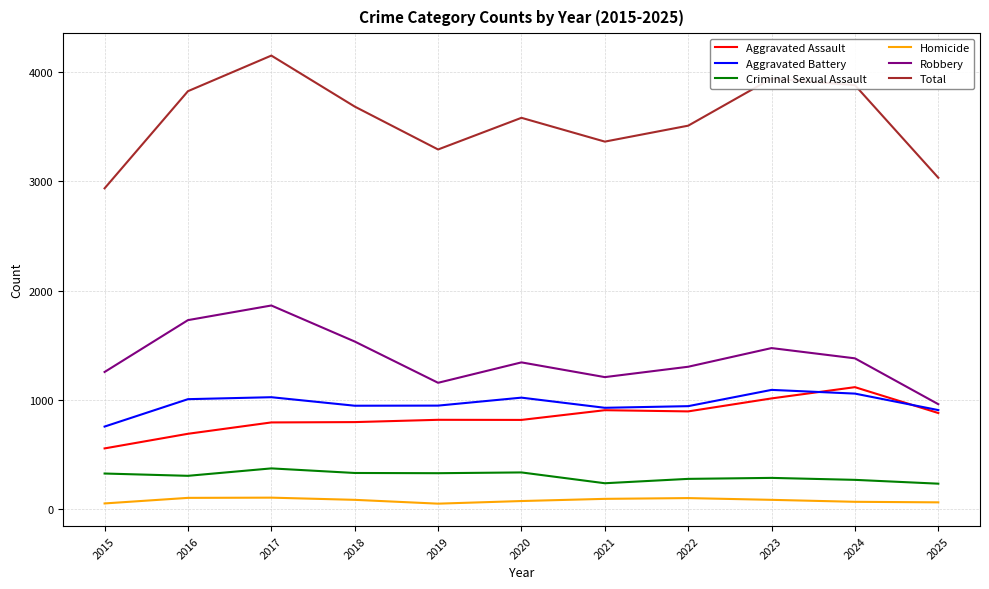

Which series has the largest total across all categories?

Total